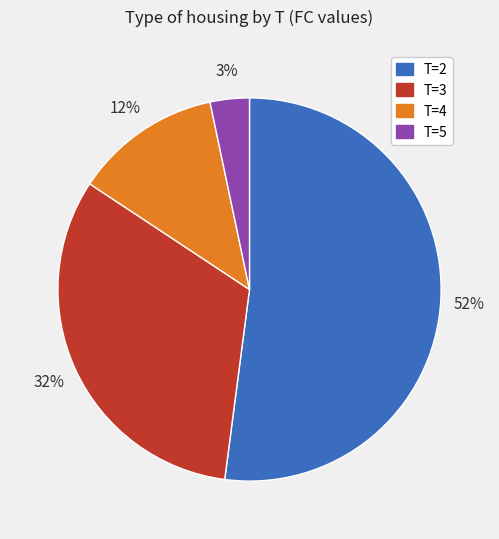

Is there any slice that represents more than half of the pie?

Yes